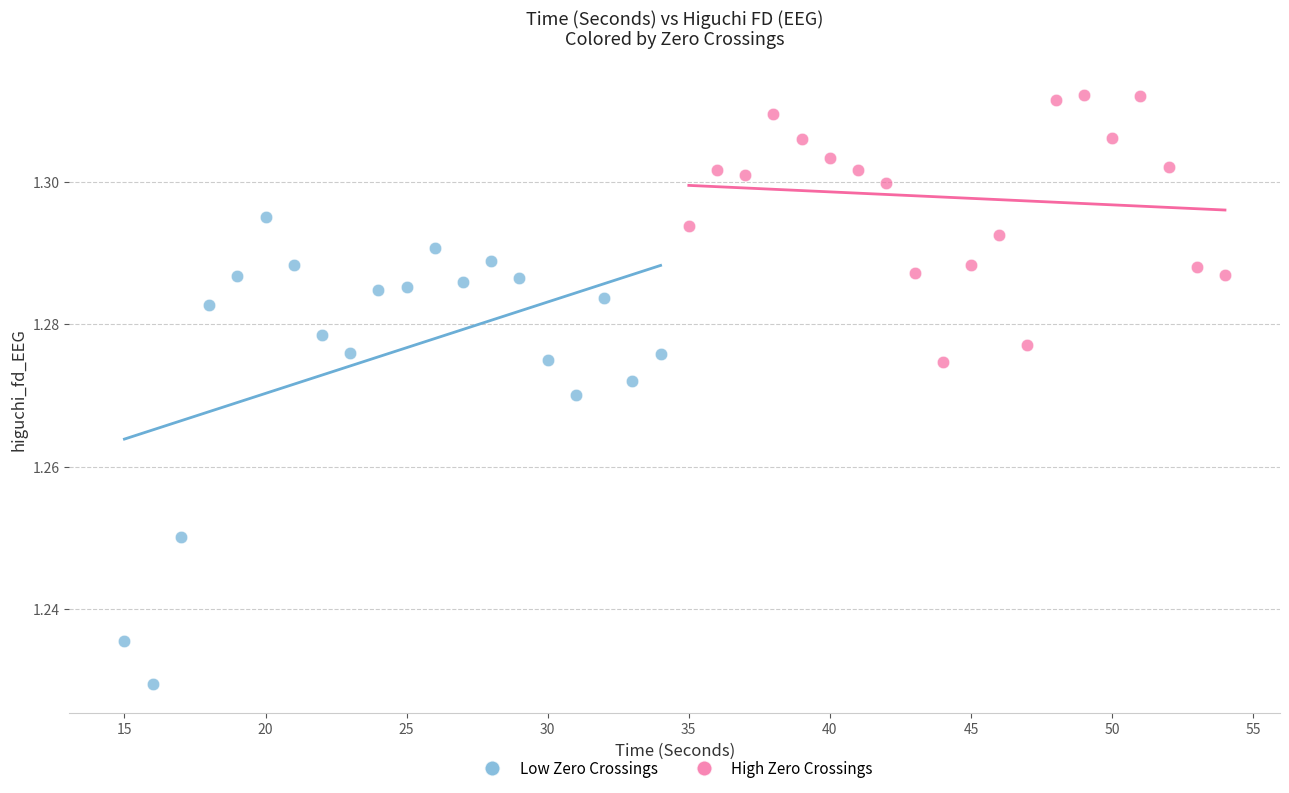

Which series contains the highest Y value?

High Zero Crossings